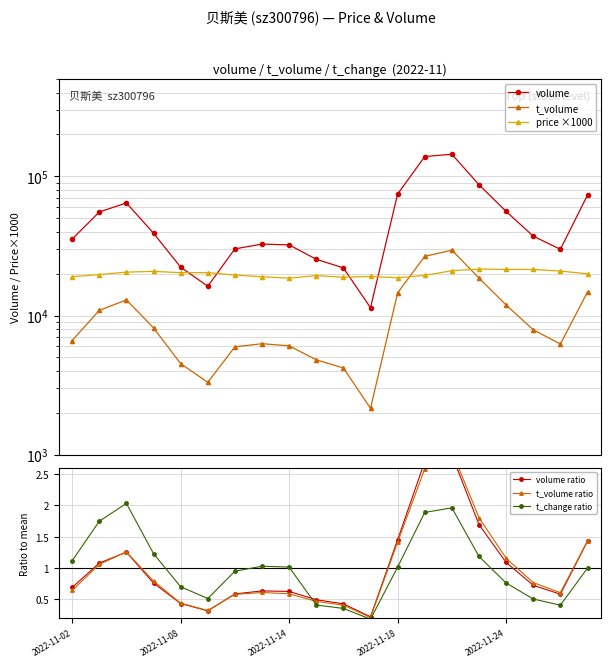

True or false: price ×1000 and t_change ratio intersect in this chart.

False